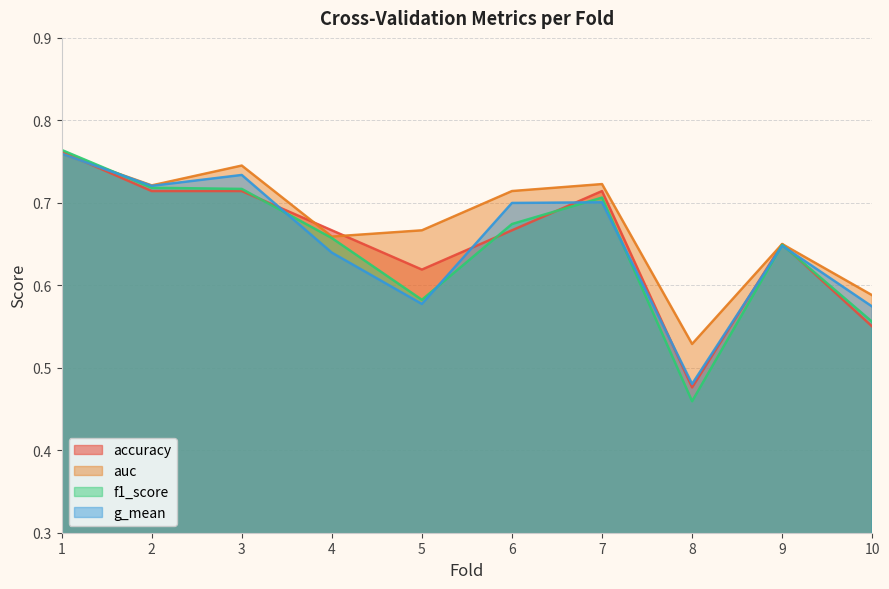

True or false: accuracy and g_mean cross at least once.

True